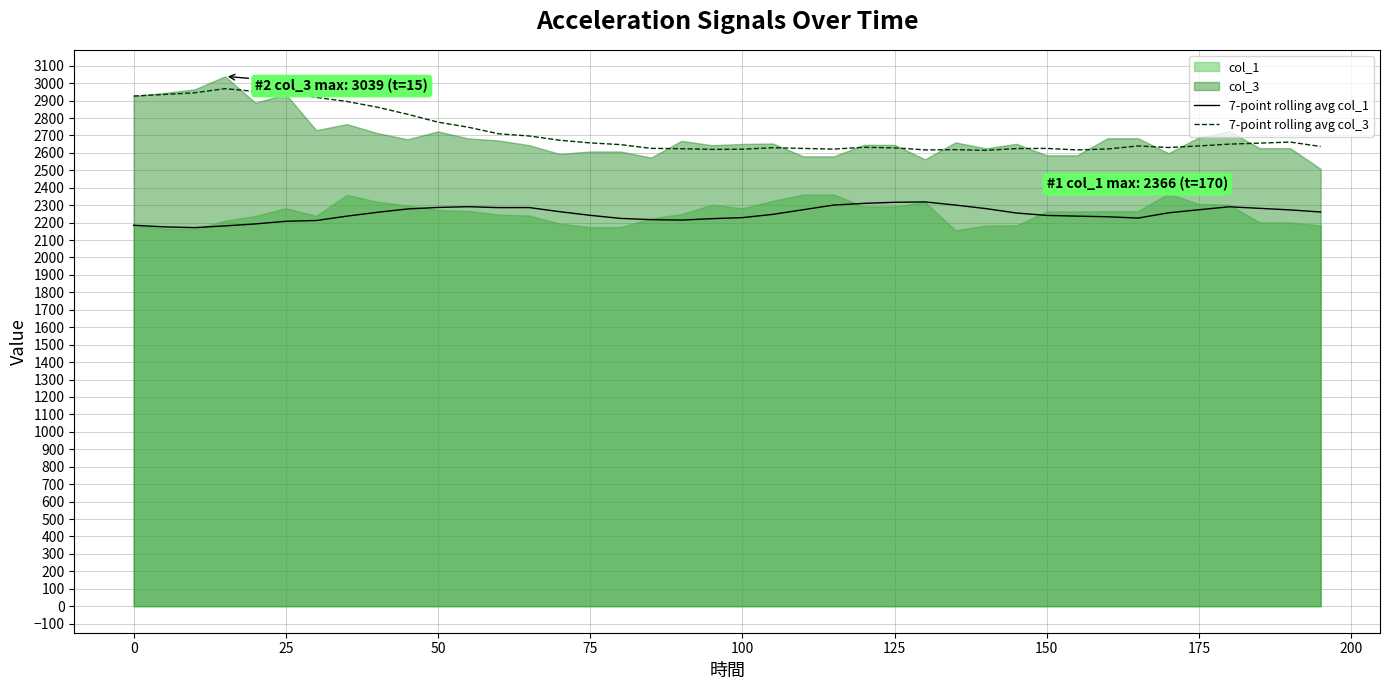

How many lines are shown in the chart?

2